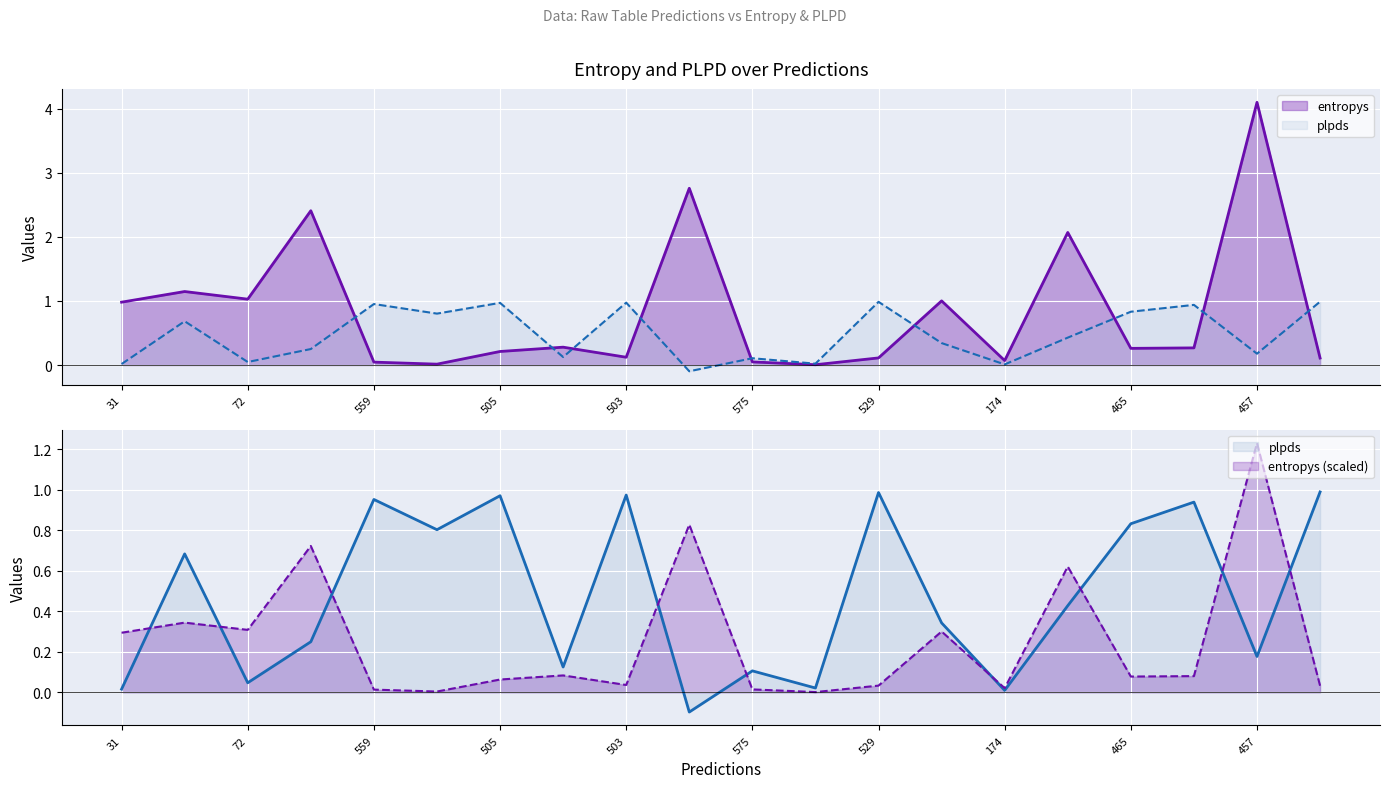

The plpds series shows 1.0 at 529. True or false?

True